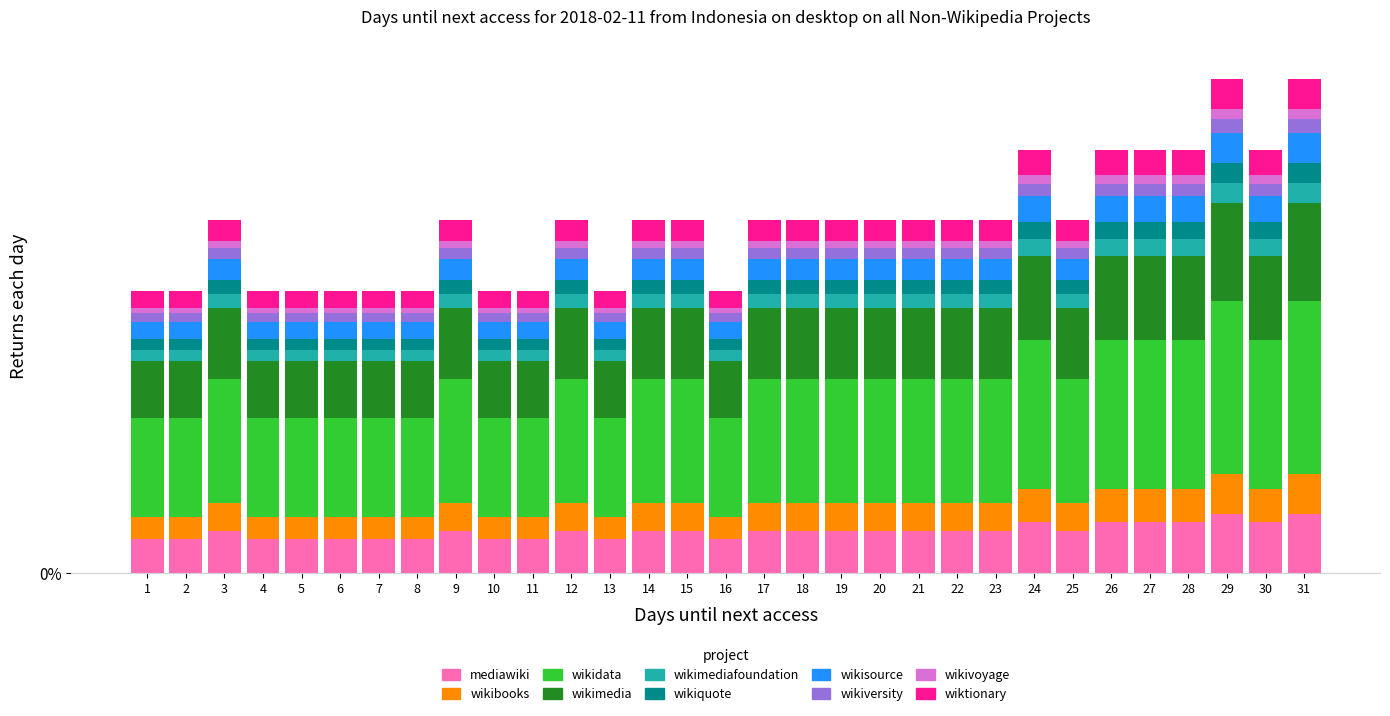

What are all the series names shown in the legend?

mediawiki, wikibooks, wikidata, wikimedia, wikimediafoundation, wikiquote, wikisource, wikiversity, wikivoyage, wiktionary